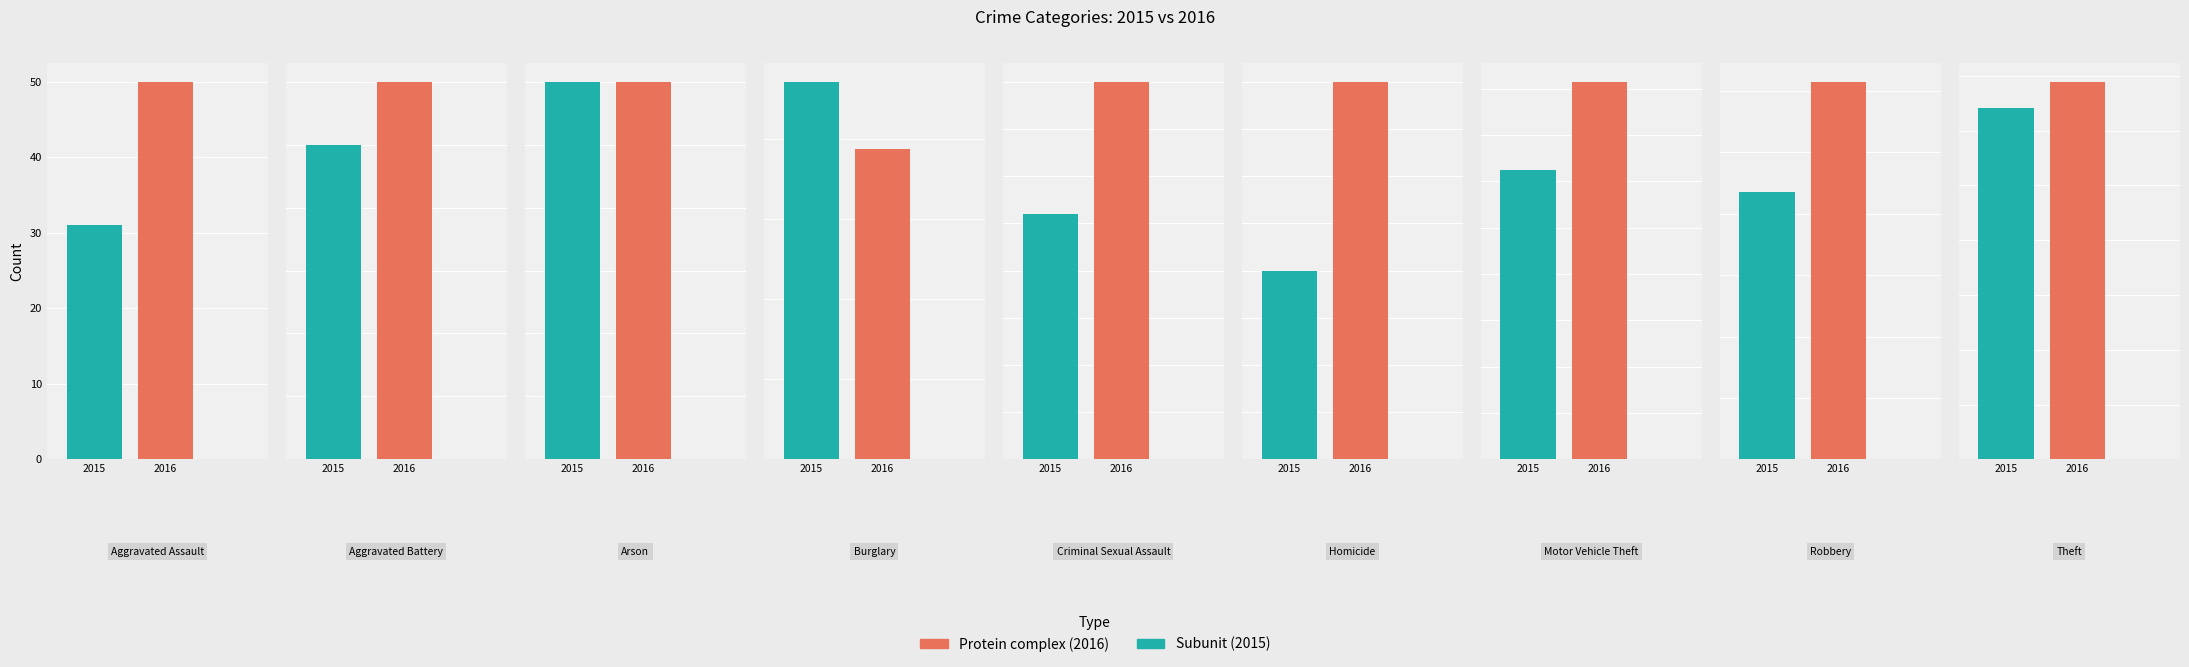

What is the difference between the maximum and minimum values in the 2016 series?

686